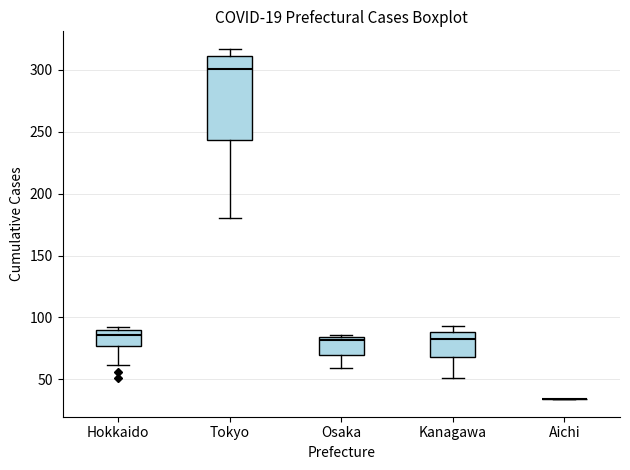

Reading left to right, transcribe this box plot: for each box, give where its median line is, the range the box spans, and where its two whiskers end, as read against the y-axis. The values are not printed on the chart, so give them approximately, as read against the axis.

Hokkaido: median 85, box 75 to 90, whiskers 60 to 90 (just above the box's upper edge)
Tokyo: median 300, box 245 to 310, whiskers 180 to 315
Osaka: median 80, box 70 to 85, whiskers 60 to 85 (just above the box's upper edge)
Kanagawa: median 85, box 70 to 90, whiskers 50 to 95
Aichi: box collapsed to a line at 35, whiskers 35 to 35